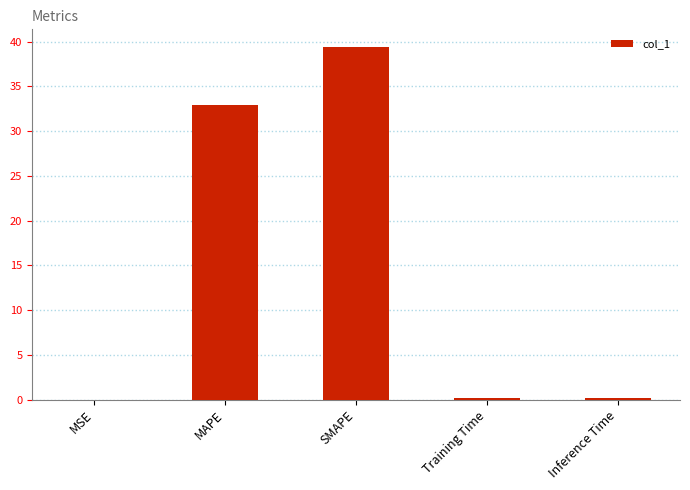

At which label is the value closest to 19?

MAPE